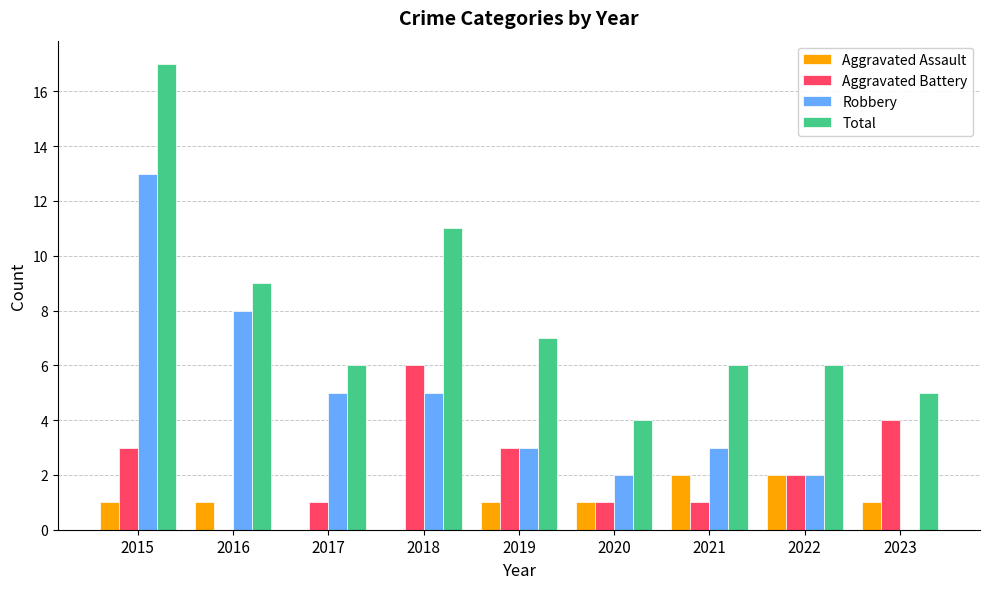

What is the average value of the Robbery series?

5